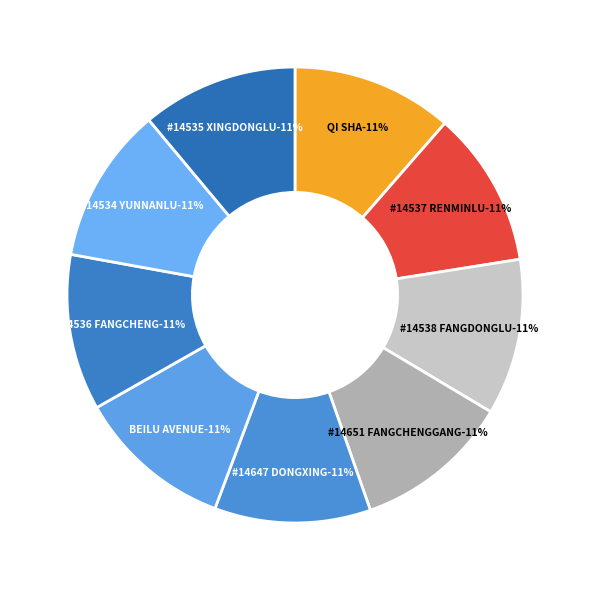

To the nearest percent, what percentage of the pie is BOC #14647 DONGXING?

11%